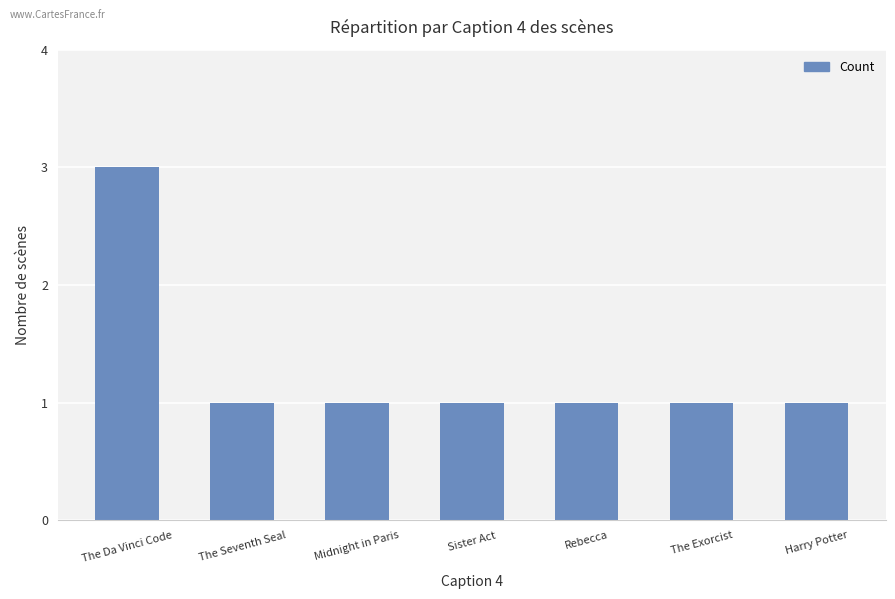

Approximately how many times larger is the value at The Da Vinci Code compared to The Seventh Seal?

3.0